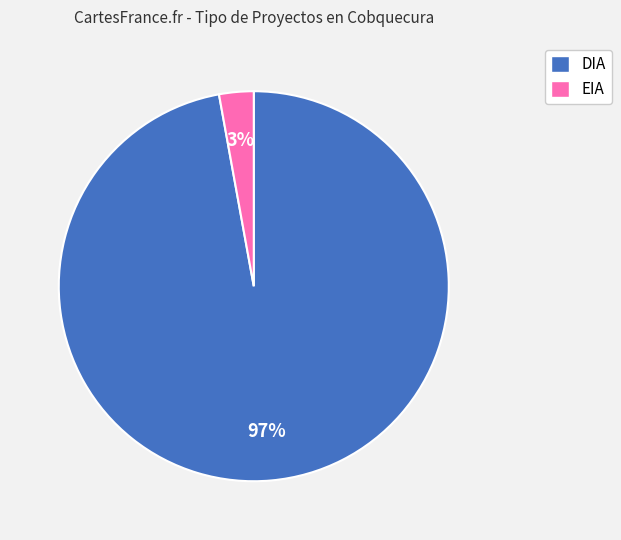

Is the sum of DIA and EIA greater than half?

Yes